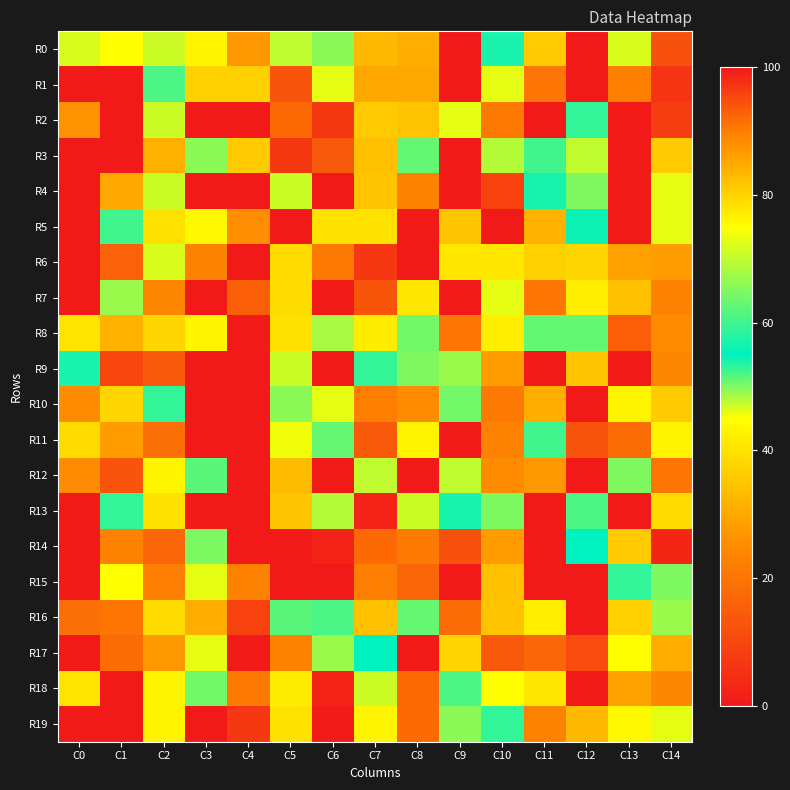

What is the greatest value displayed?

100